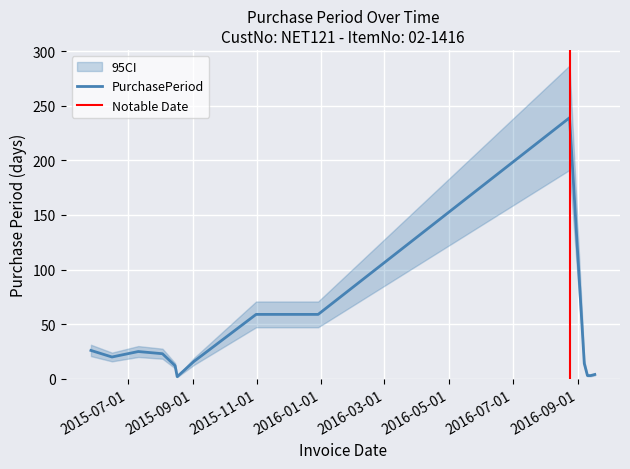

What is the ratio of the value at 2016-09-10 to the value at 2016-09-17?

0.8